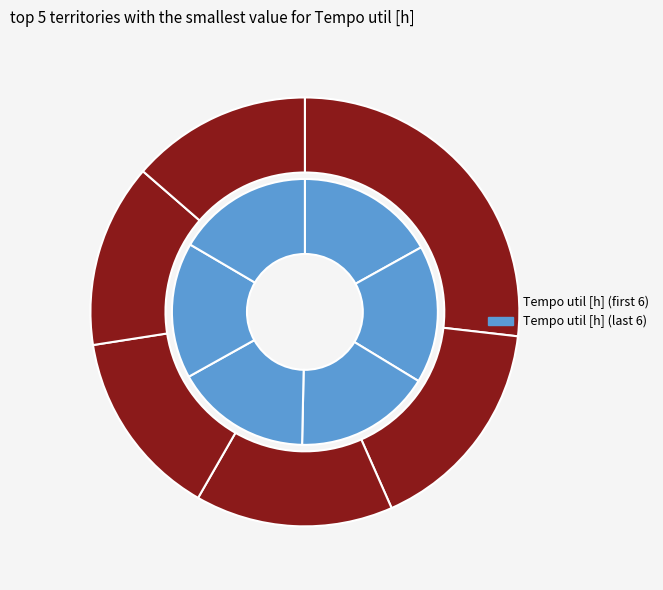

To the nearest percent, what is the combined percentage of 2 and 1?

31%